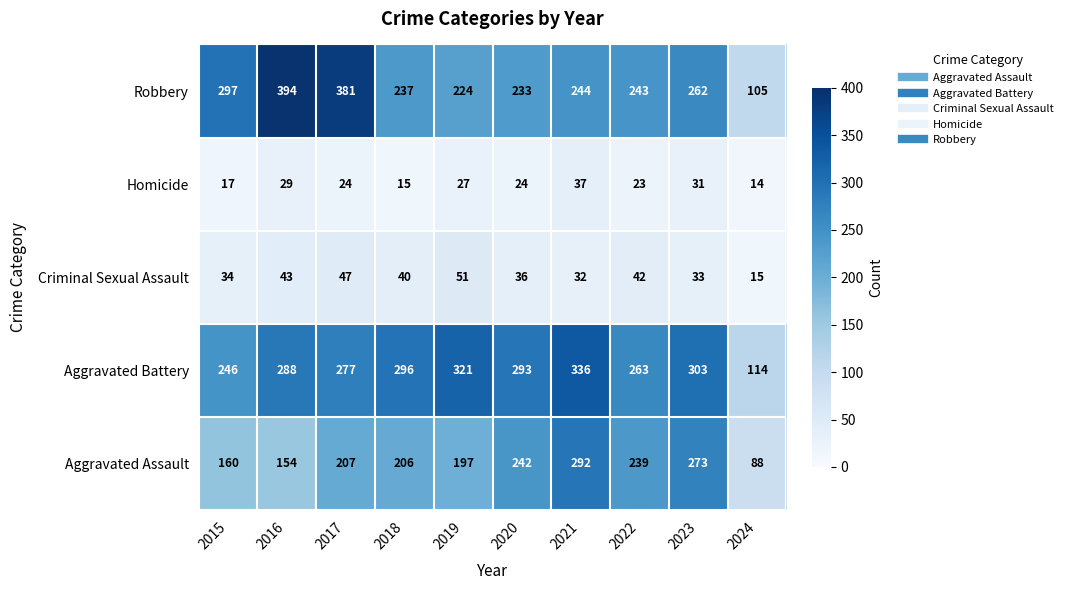

What is the total value across all series at 2023?

902